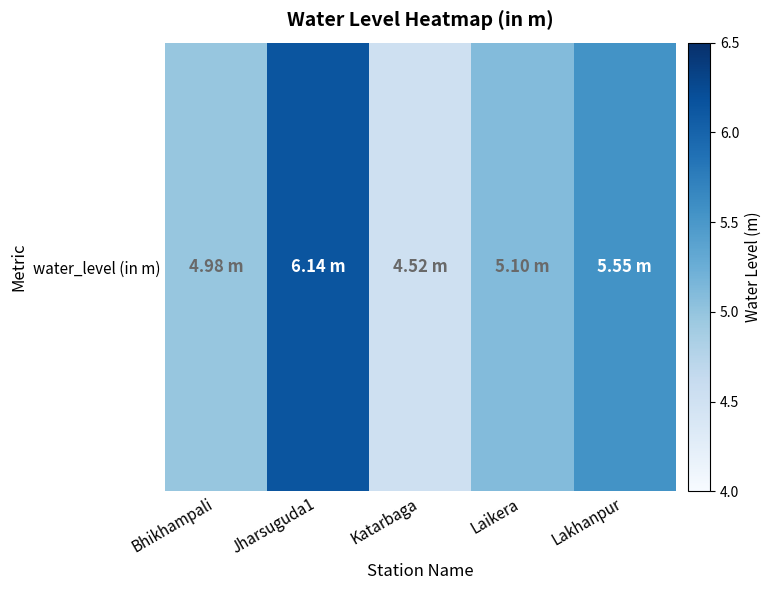

List the labels in order of value, smallest first.

Katarbaga, Bhikhampali, Laikera, Lakhanpur, Jharsuguda1